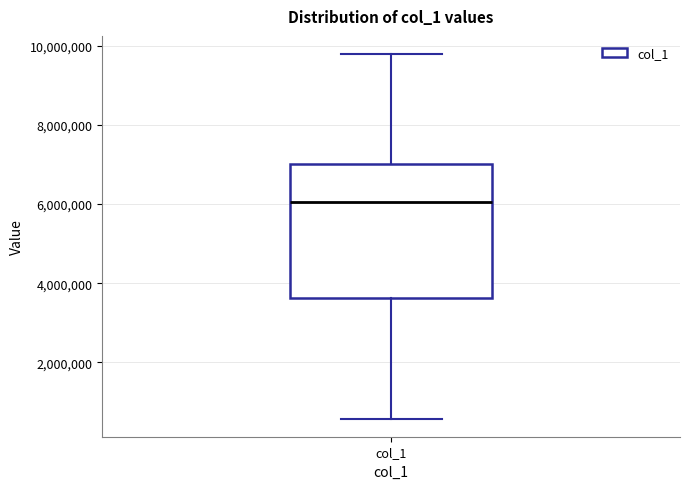

Where does the median line of the box for col_1 sit on the y-axis? The values are not printed on the chart, so give them approximately, as read against the axis.

6000000